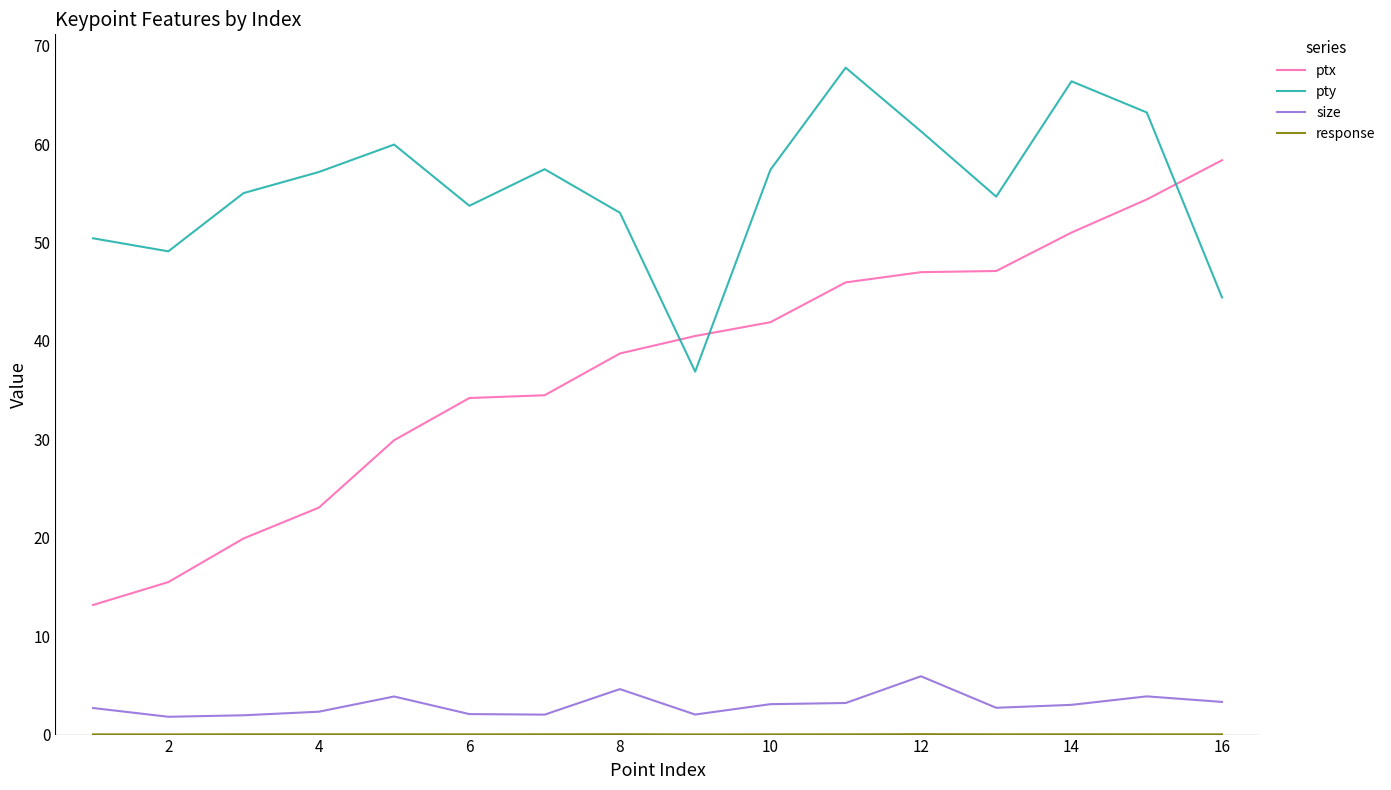

Which series has the largest total across all categories?

pty